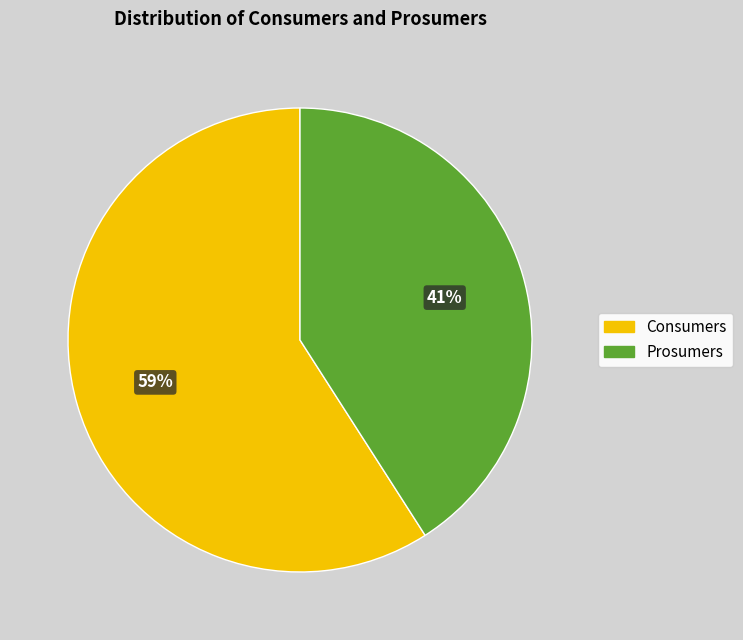

What percentage is the Consumers slice, to the nearest percent?

59%